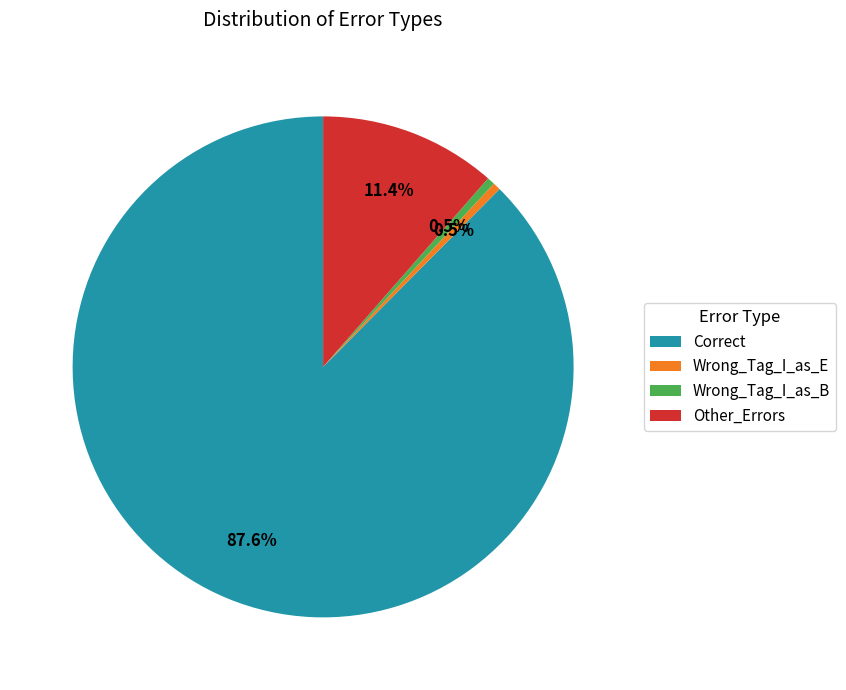

What percentage is NOT represented by Other_Errors?

88.6%